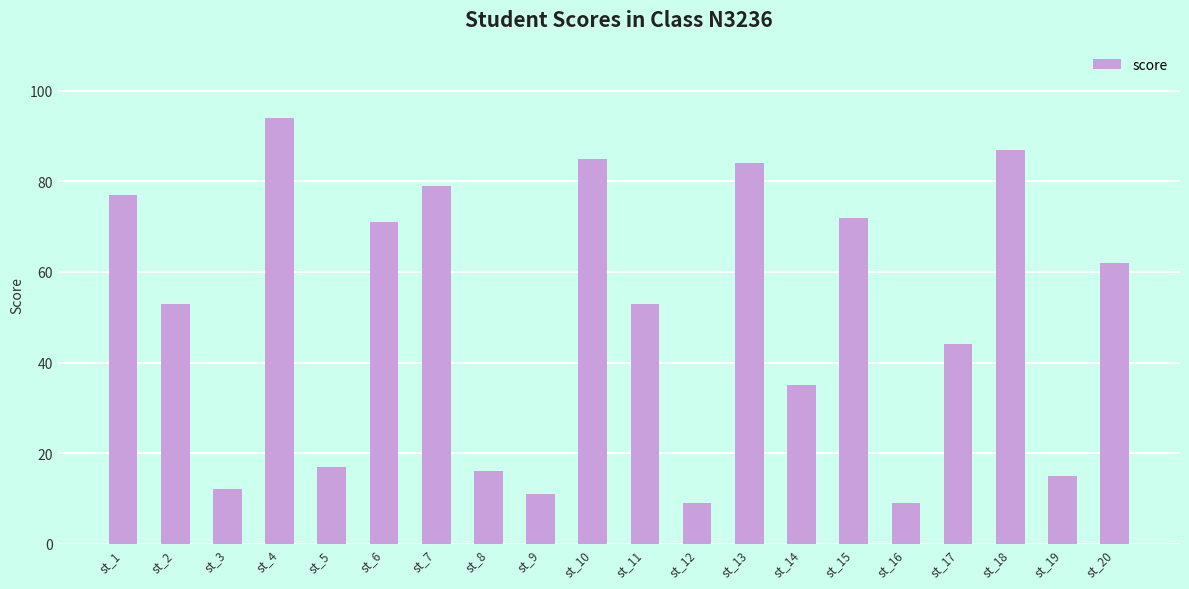

At which label does the data first exceed 53?

st_1